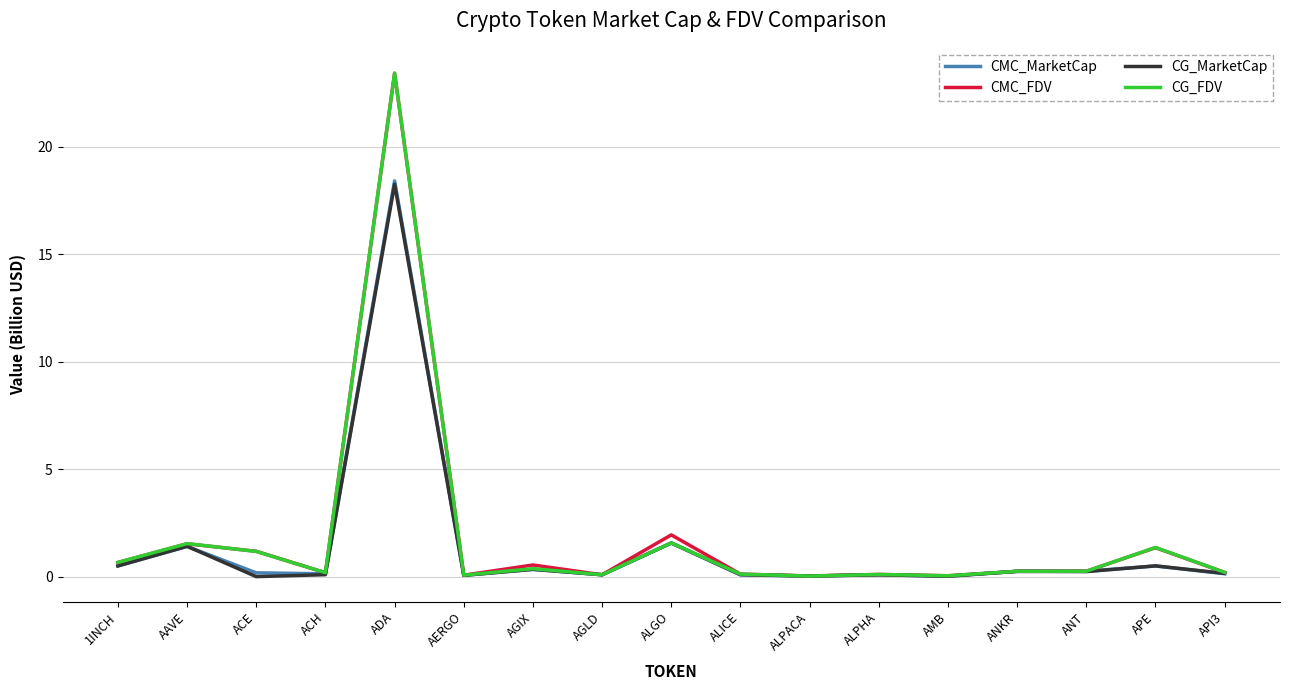

At which category is the sum across all series the highest?

ADA